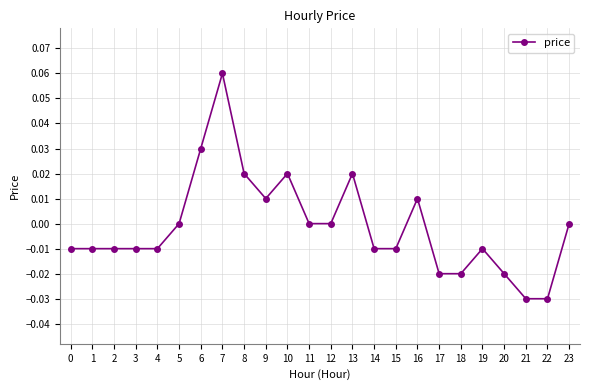

Between 5 and 7, which is larger?

7